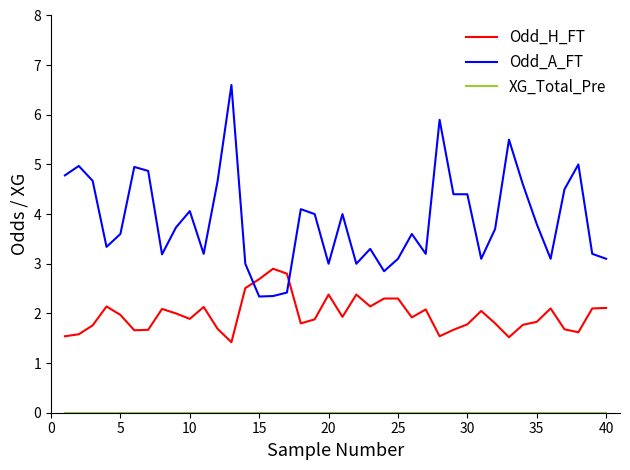

Which series has the widest spread of values?

Odd_A_FT